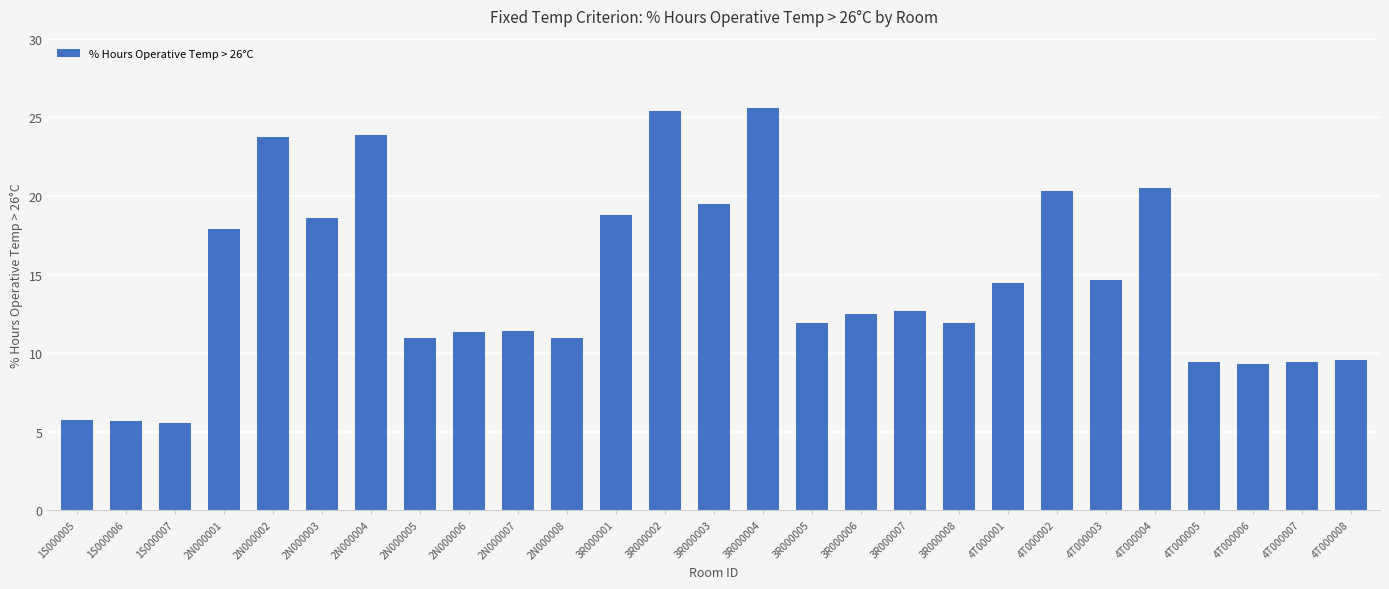

What is the smallest value displayed?

5.6